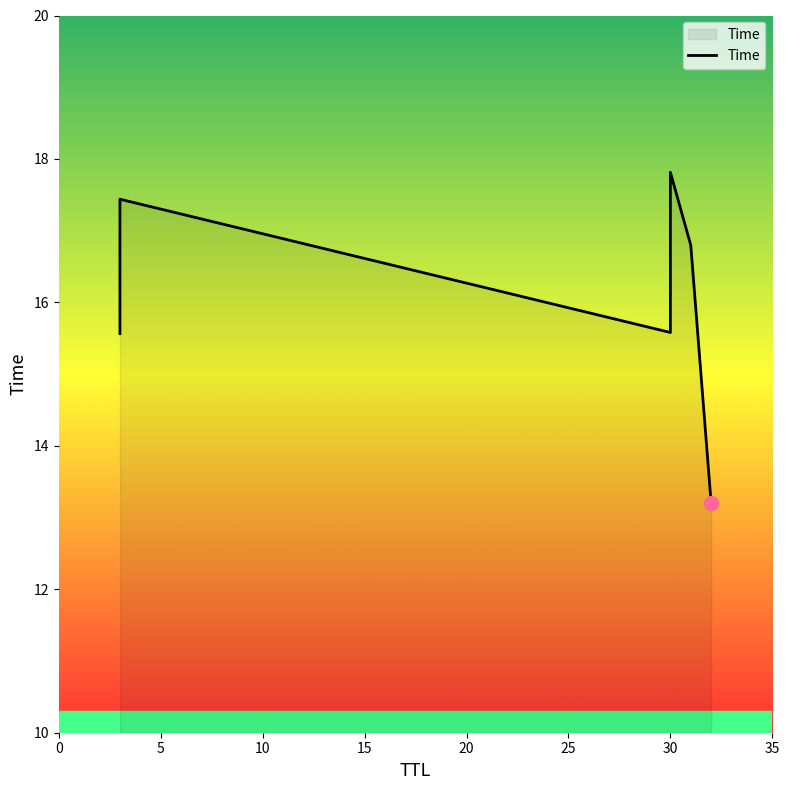

How many interior local valleys (lower than both neighbors) does the data have?

1